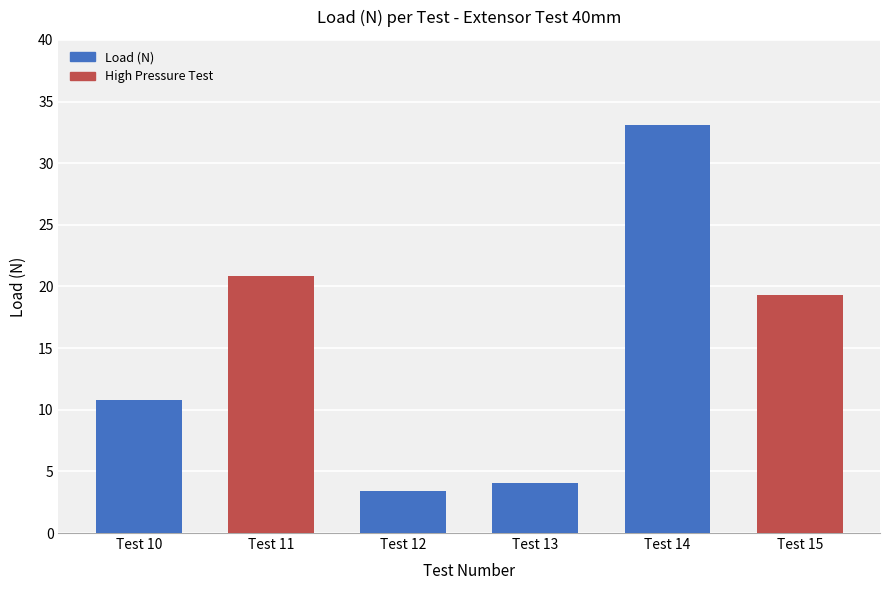

Which label corresponds to the largest value in the chart?

Test 14